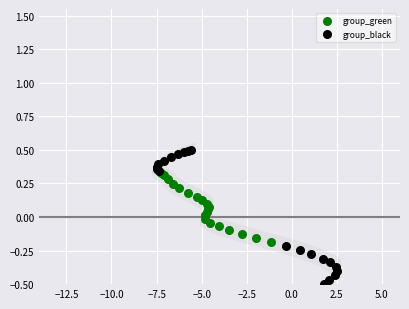

Which series contains the highest Y value?

group_black